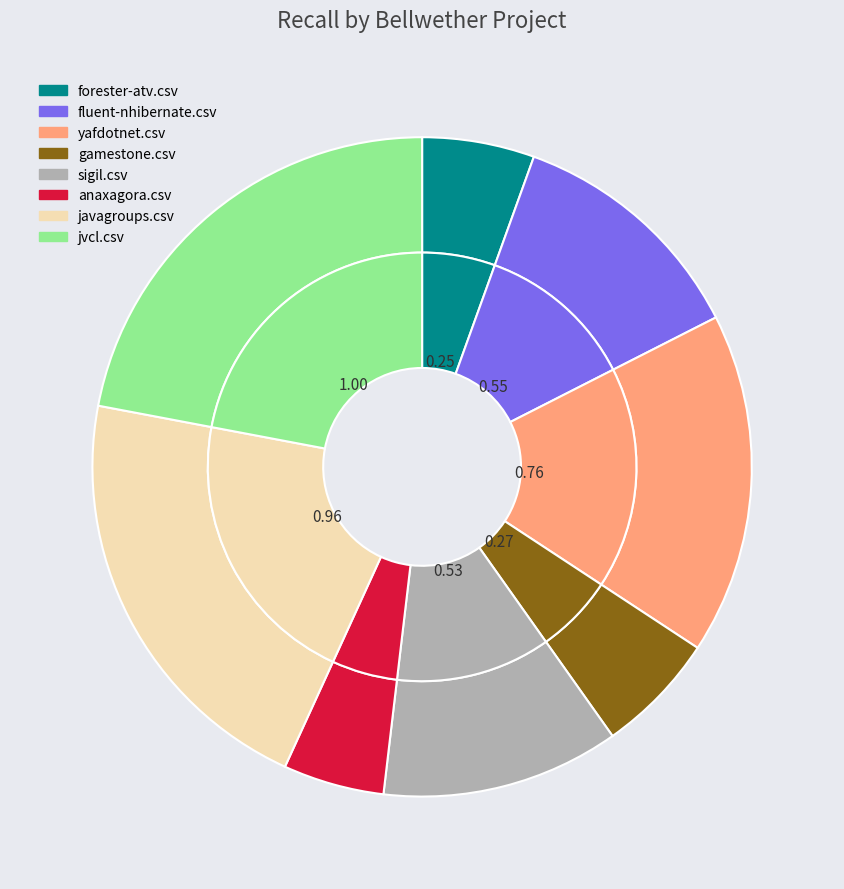

What is the largest slice in the pie chart?

jvcl.csv